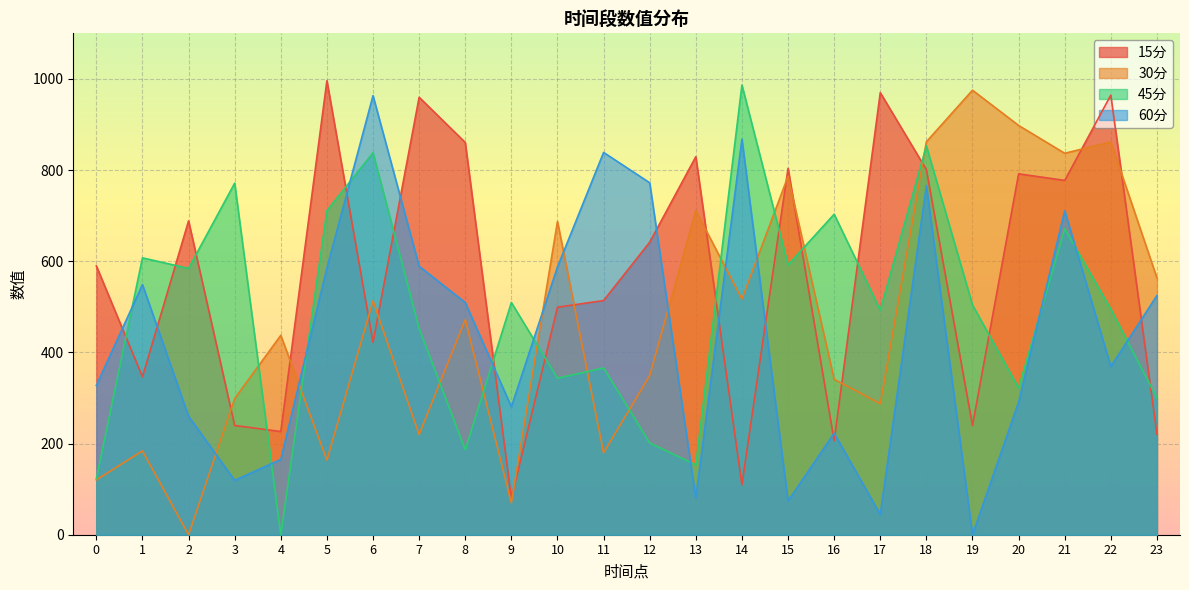

What is the value of the 30分 point at the 14th from the left?

711.0